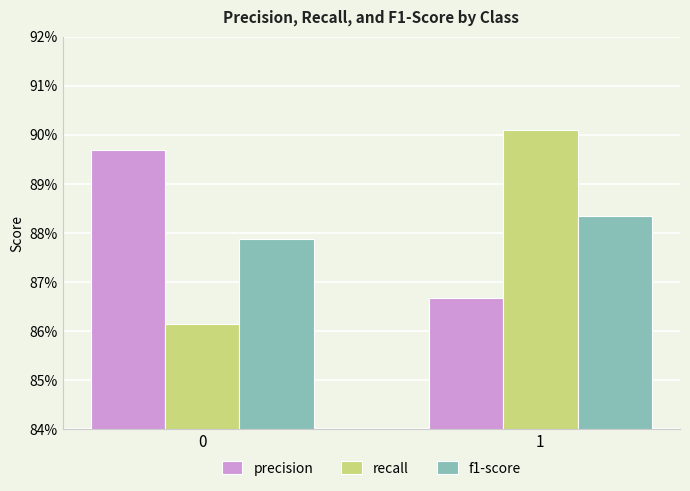

What are all the series names shown in the legend?

precision, recall, f1-score